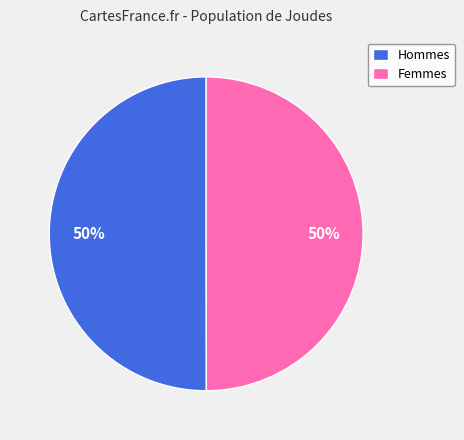

How many segments does this pie chart have?

2